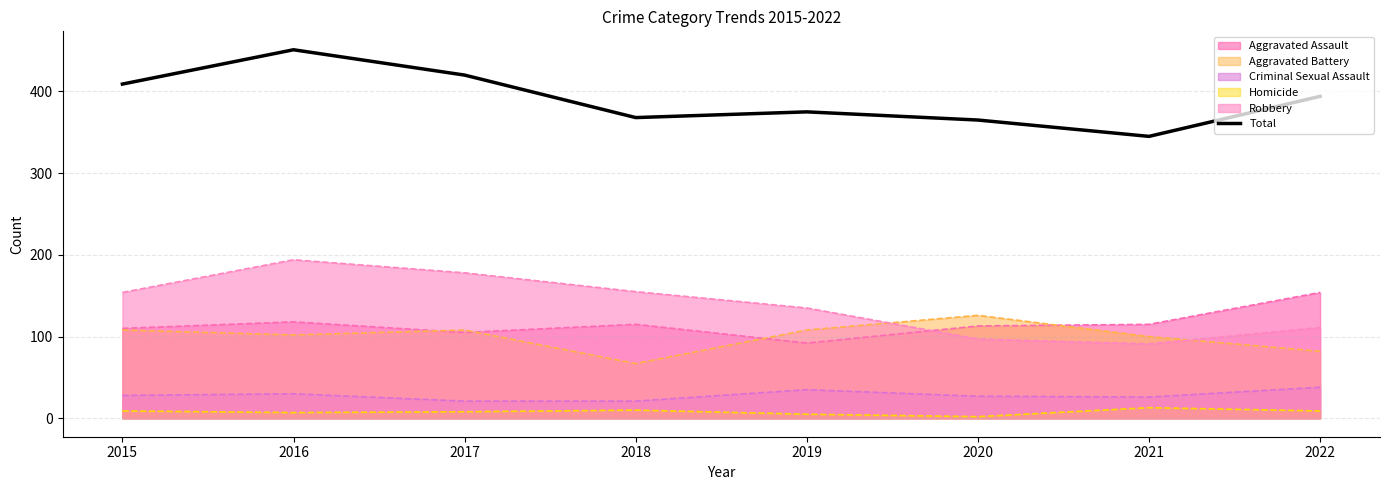

What is the difference between the maximum and second lowest values?

86